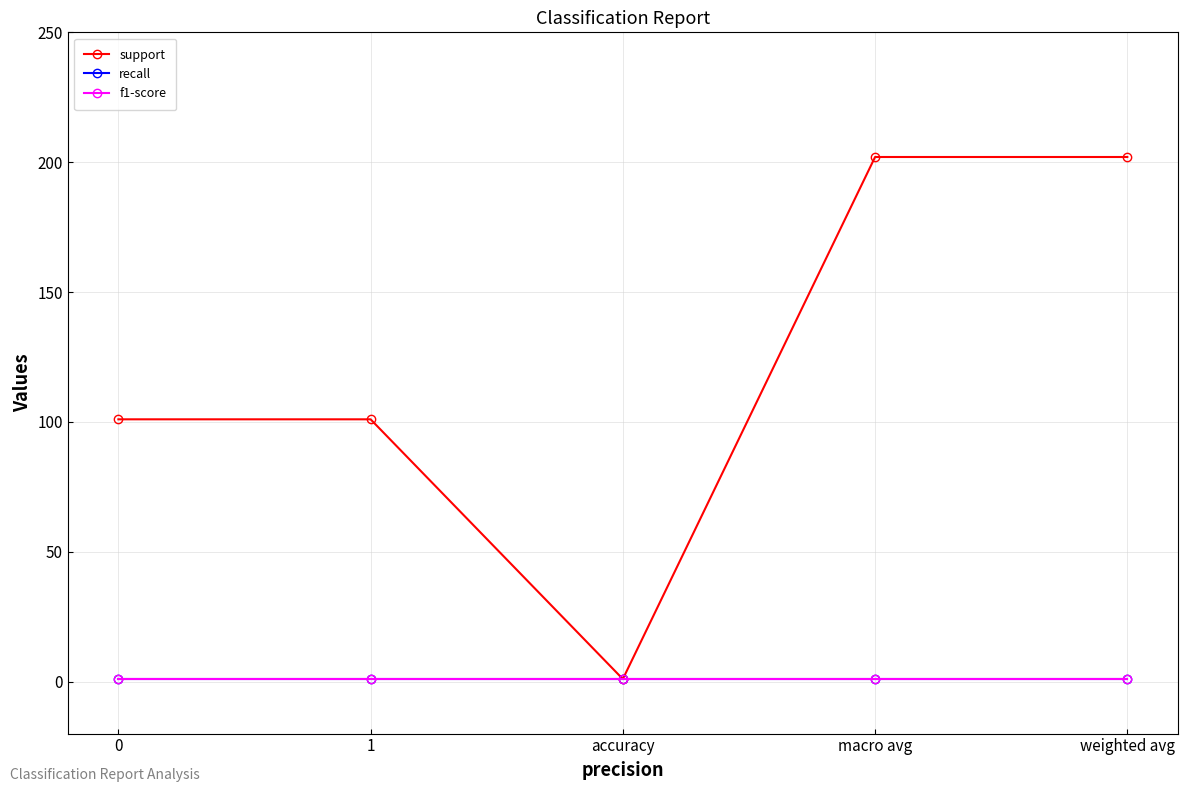

How many lines are shown in the chart?

3